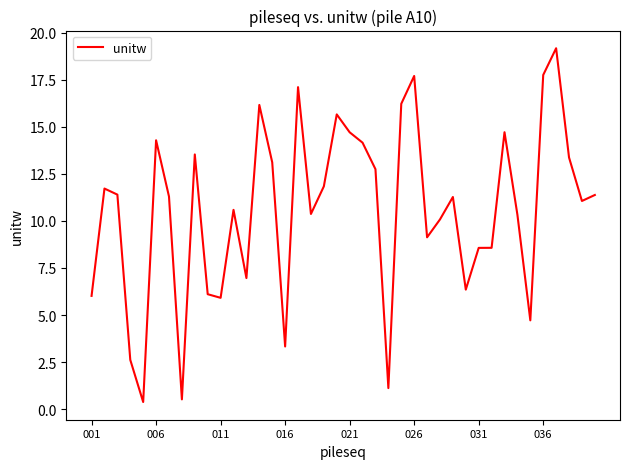

What is the greatest value displayed?

19.2